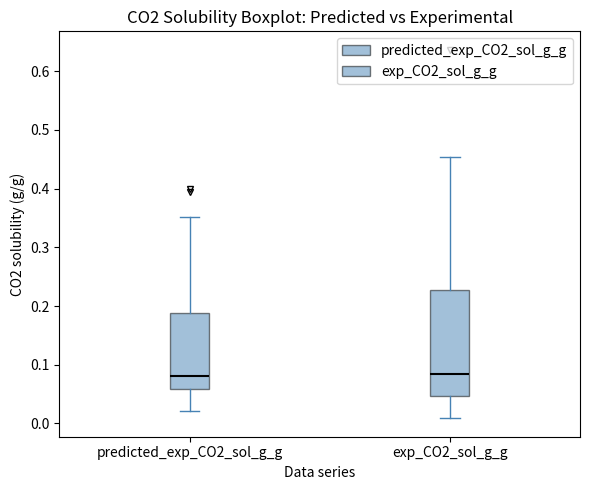

Comparing the boxes themselves (not the whiskers), which one is the tallest?

exp_CO2_sol_g_g